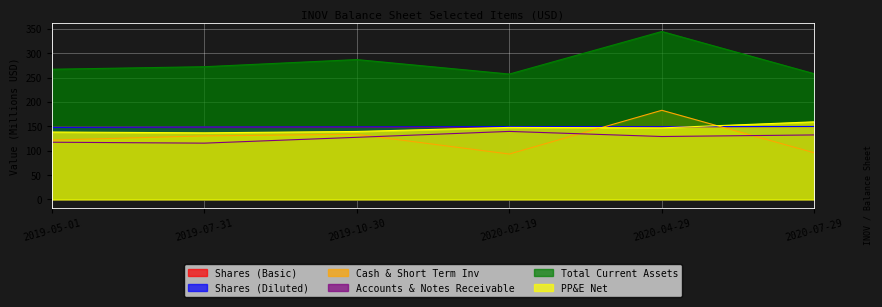

Is the value of PP&E Net at 2020-04-29 greater than the value of Shares (Basic) at 2020-04-29?

No